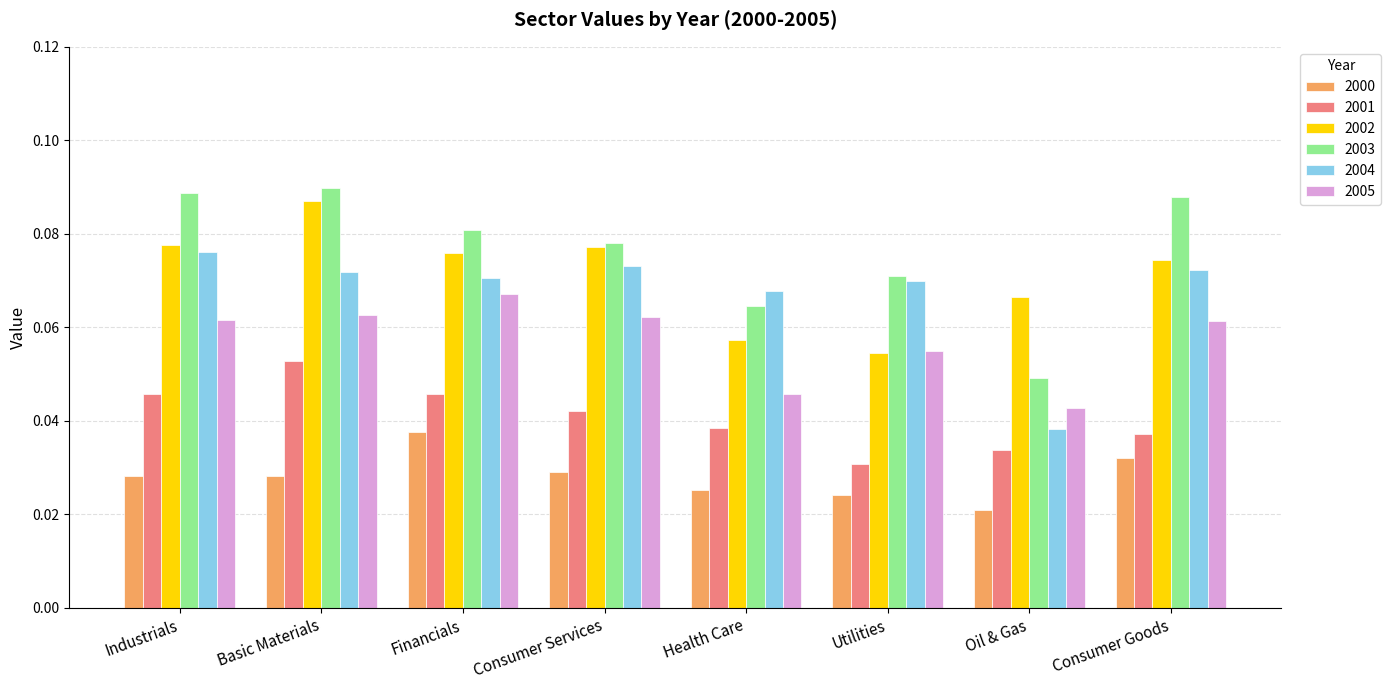

What position from the left is Health Care?

5